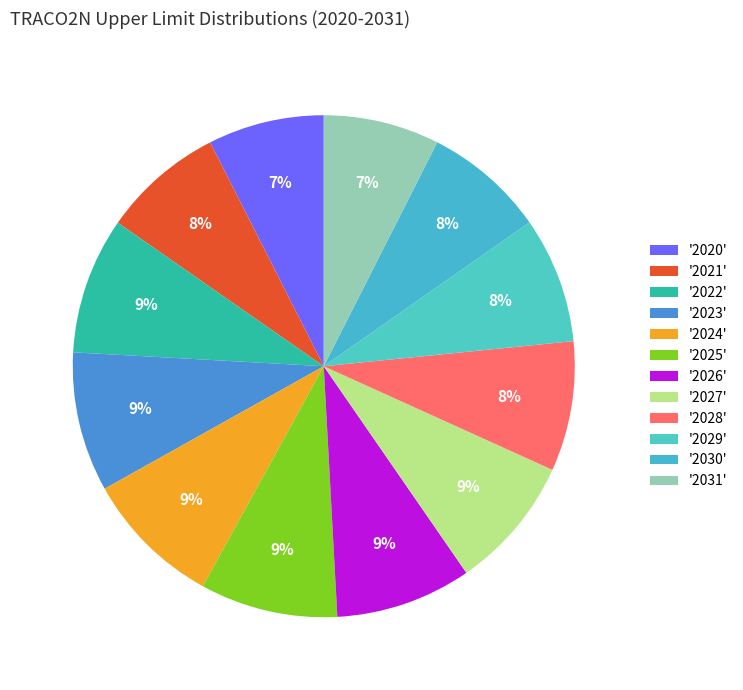

How many slices are in this pie chart?

12